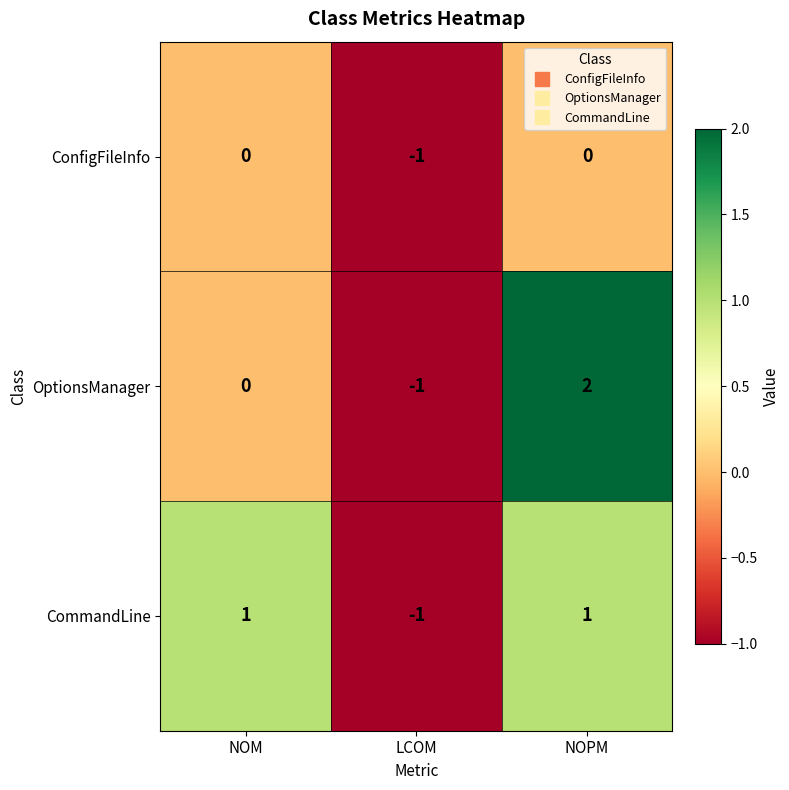

At which category is the sum across all series the highest?

NOPM